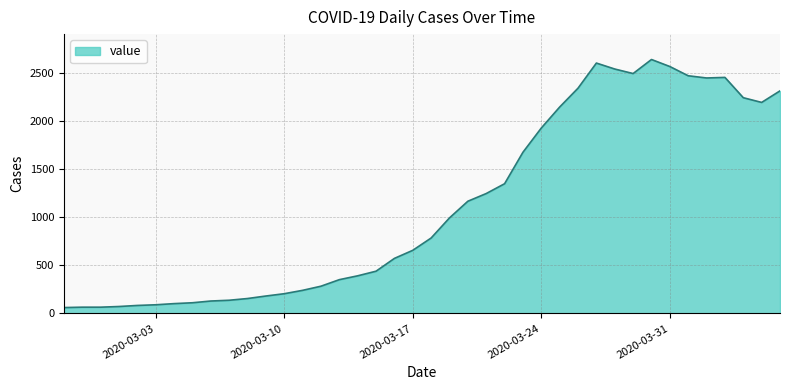

What is the maximum value shown in the chart?

2639